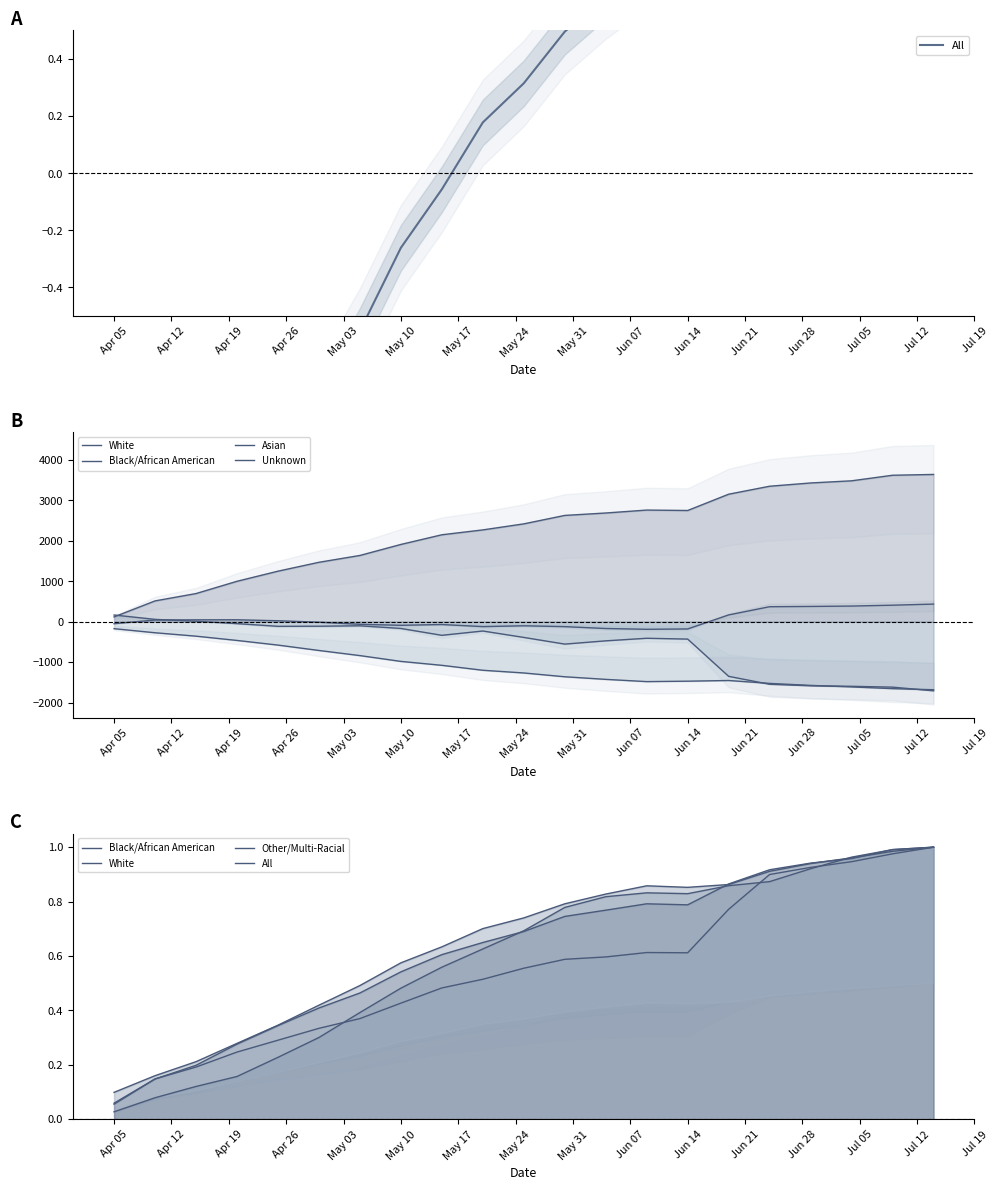

Where do White and Unknown first cross each other?

Apr 19 and Apr 26